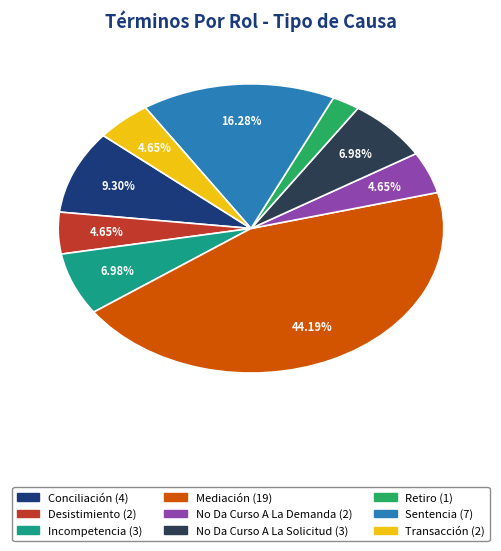

Does any single category account for the majority?

No